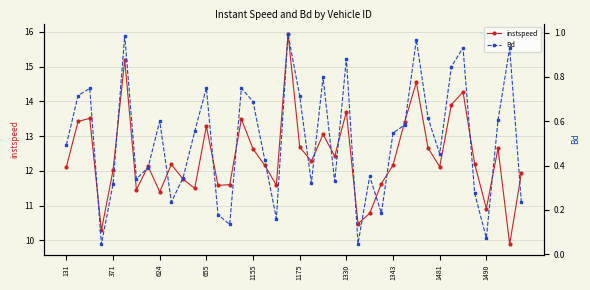

In instspeed, how many points are lower than both neighbors (excluding endpoints)?

12